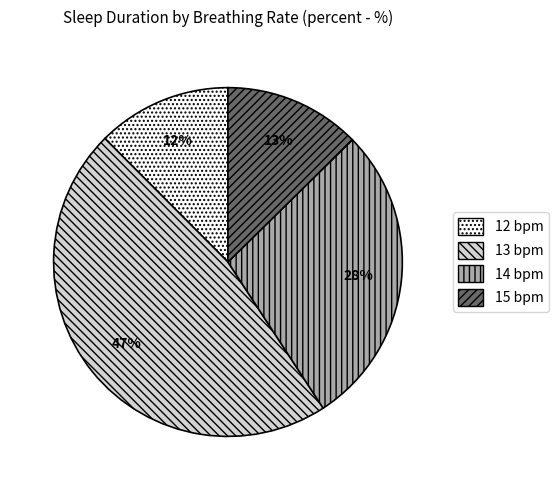

Is there any slice that represents more than half of the pie?

No